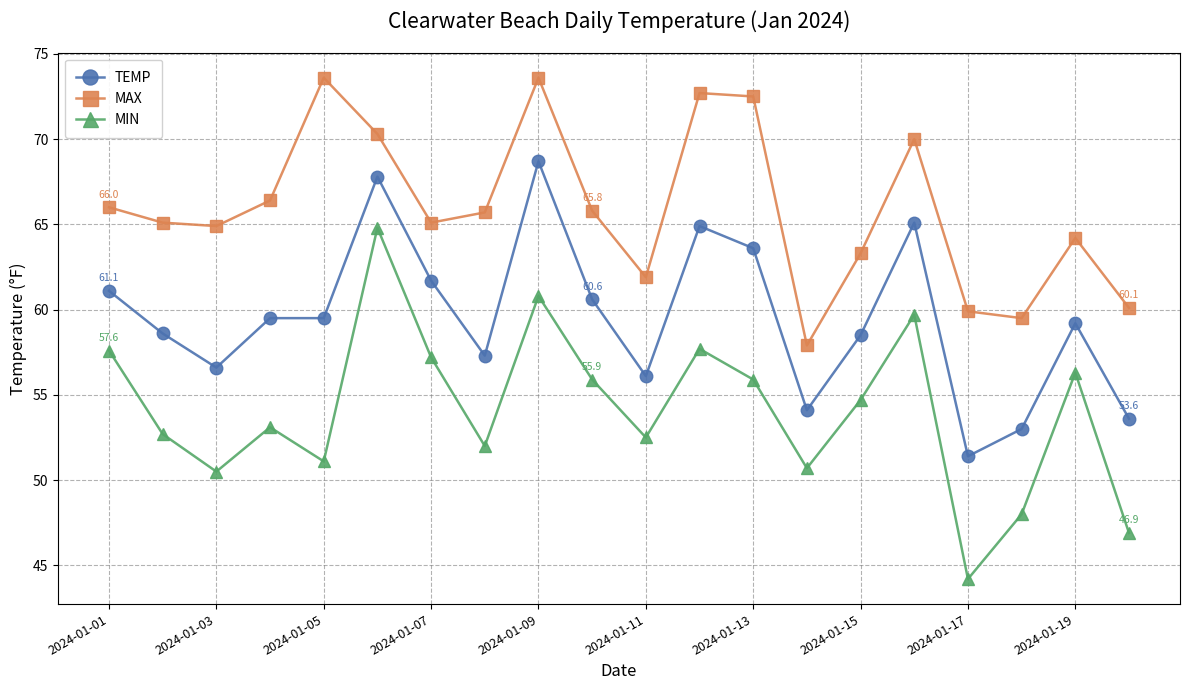

Which series has the widest spread of values?

MIN